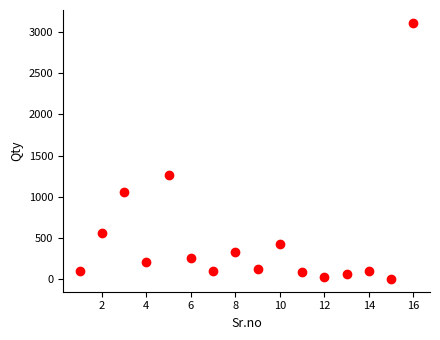

What Y value in the scatter plot is closest to 1558?

1260